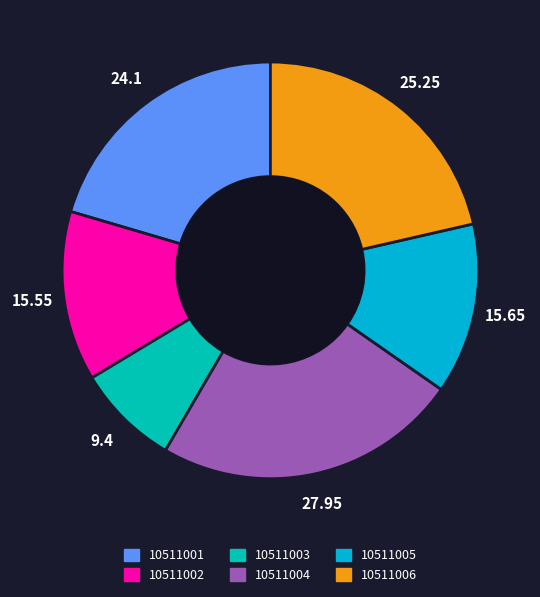

What is the ratio of the value at 10511006 to the value at 10511005?

1.6